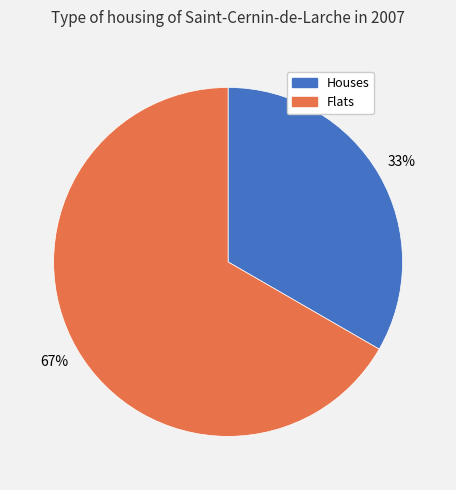

Is there a majority slice in this chart?

Yes